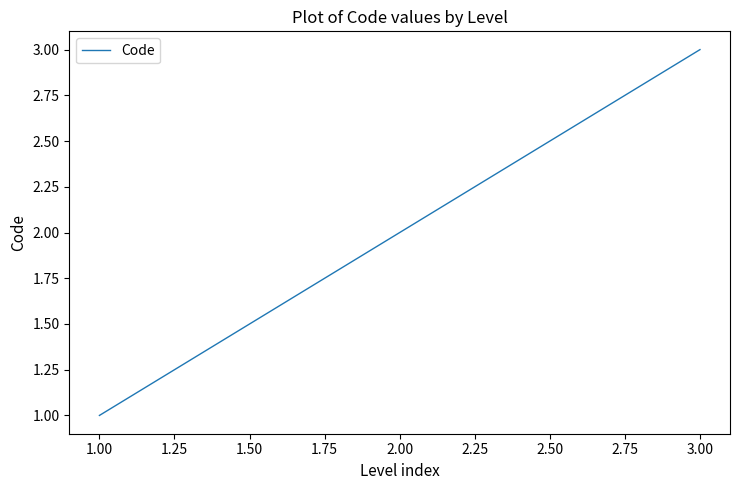

At which category does the chart reach its minimum across all series?

1.00